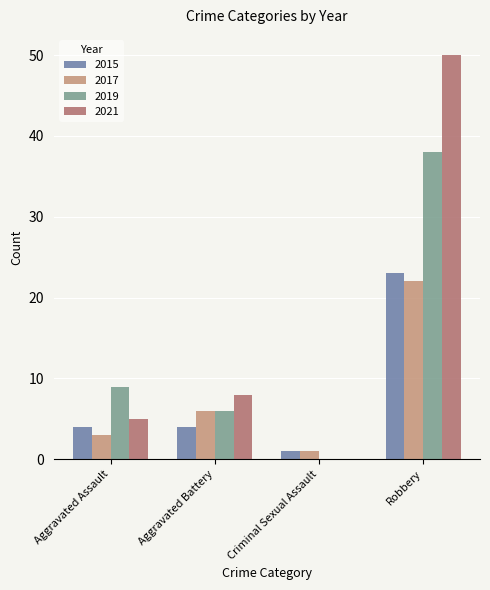

Between Aggravated Battery and Robbery, which series saw the biggest shift?

2021